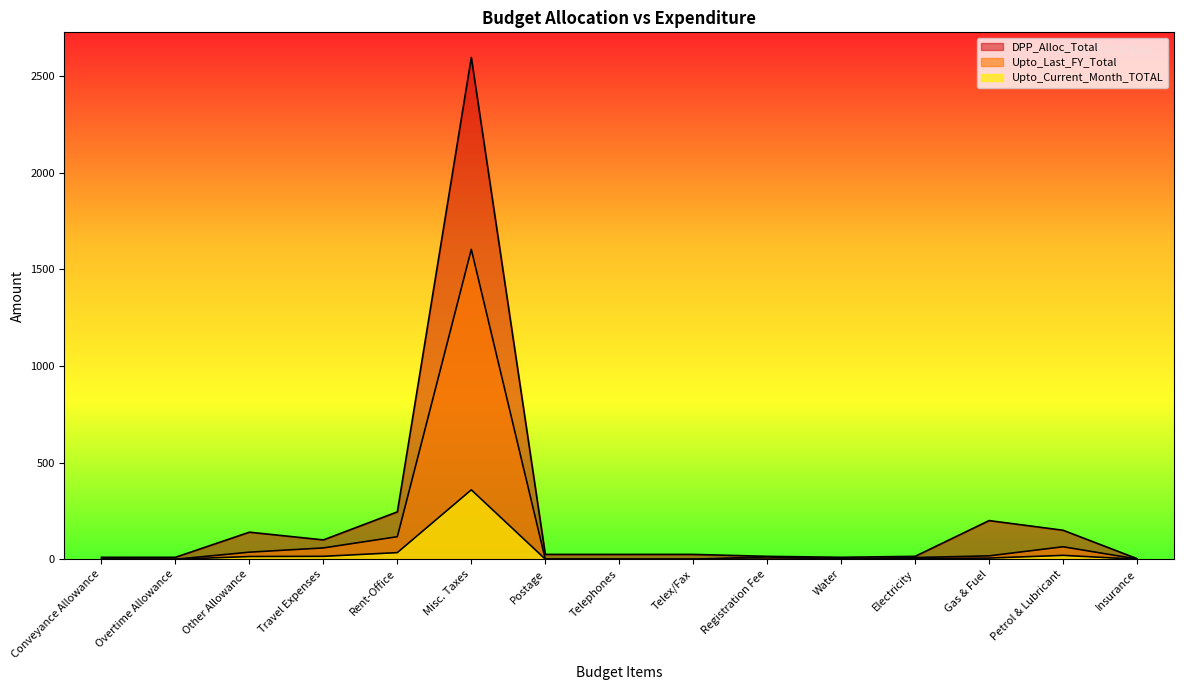

List the series in order of their peak value, lowest first.

Upto_Current_Month_TOTAL, Upto_Last_FY_Total, DPP_Alloc_Total